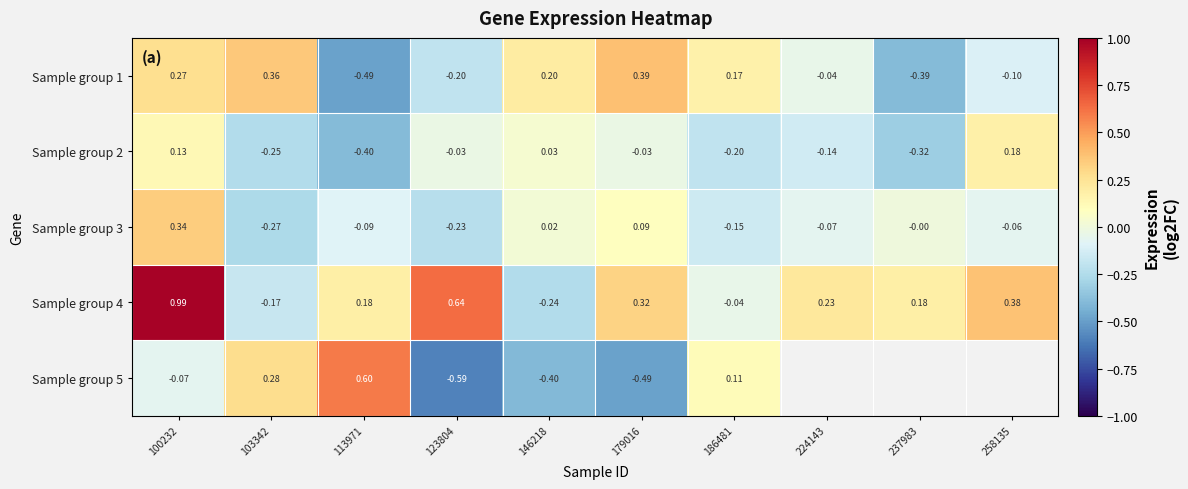

What is the smallest value displayed?

-0.6